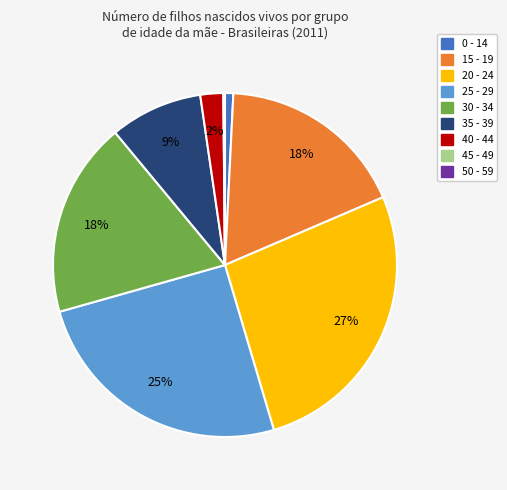

Is there a majority slice in this chart?

No